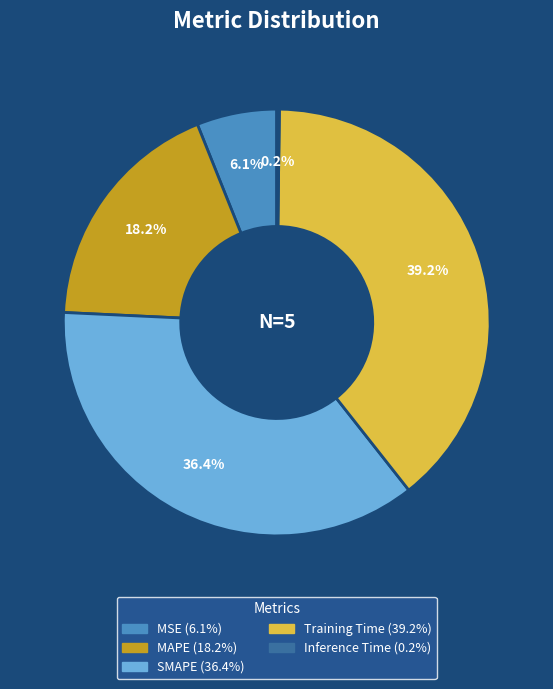

Is there any slice that represents more than half of the pie?

No